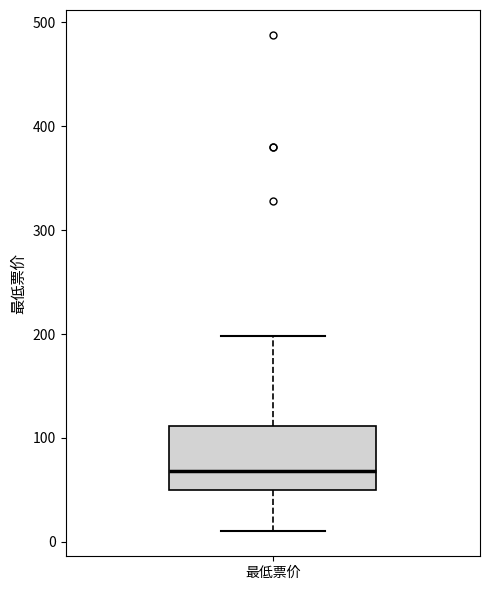

Transcribe this box plot: give where the median line is, the range the box spans, and where the two whiskers end, as read against the y-axis. The values are not printed on the chart, so give them approximately, as read against the axis.

median 70, box 50 to 110, whiskers 10 to 200